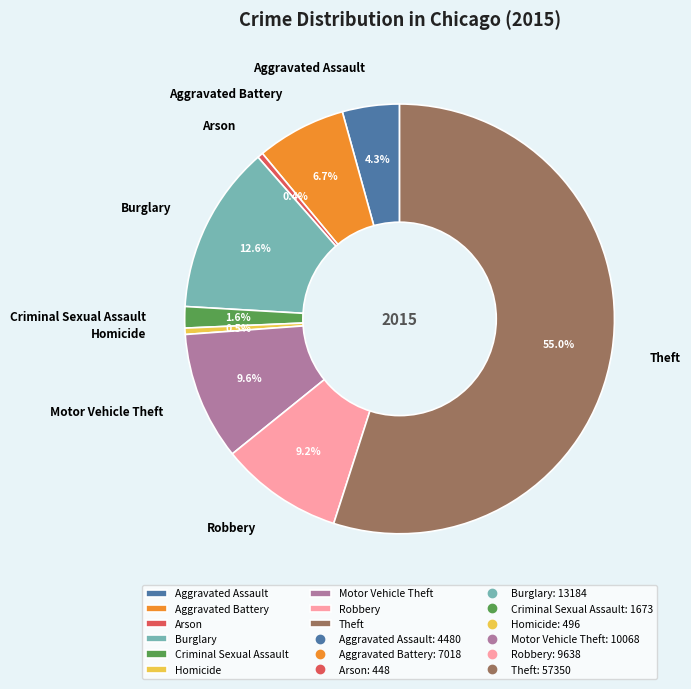

What is the ratio of the value at Criminal Sexual Assault to the value at Aggravated Assault?

0.4